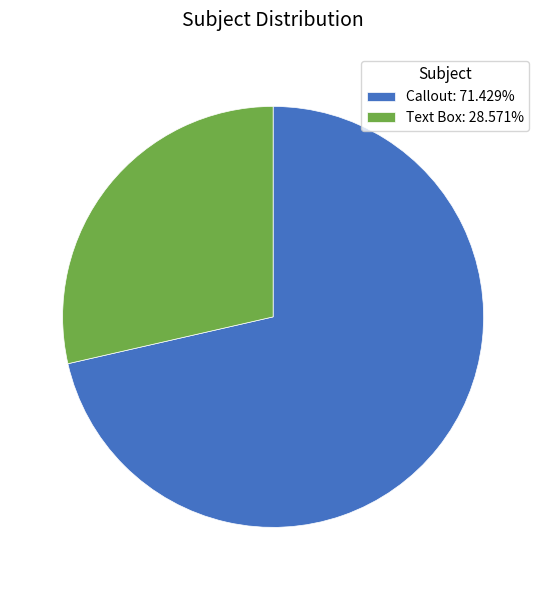

Approximately how many times larger is the value at Callout: 71.429% compared to Text Box: 28.571%?

2.5